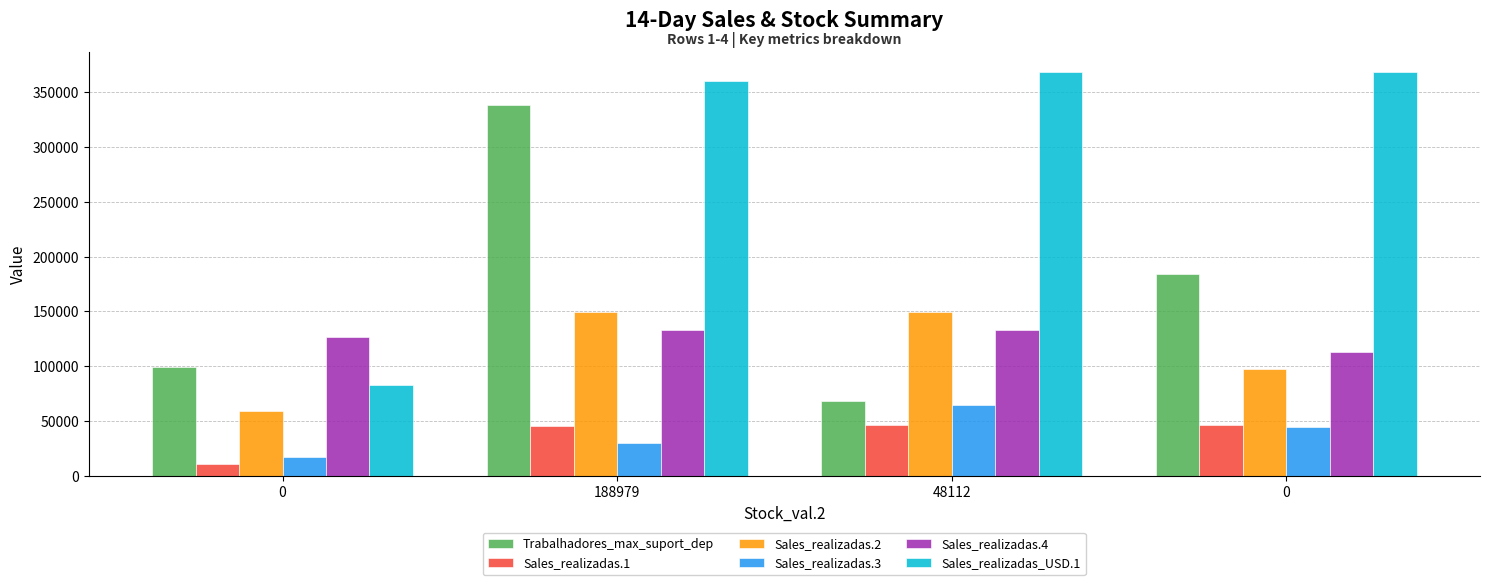

How many bars are there in each group?

6